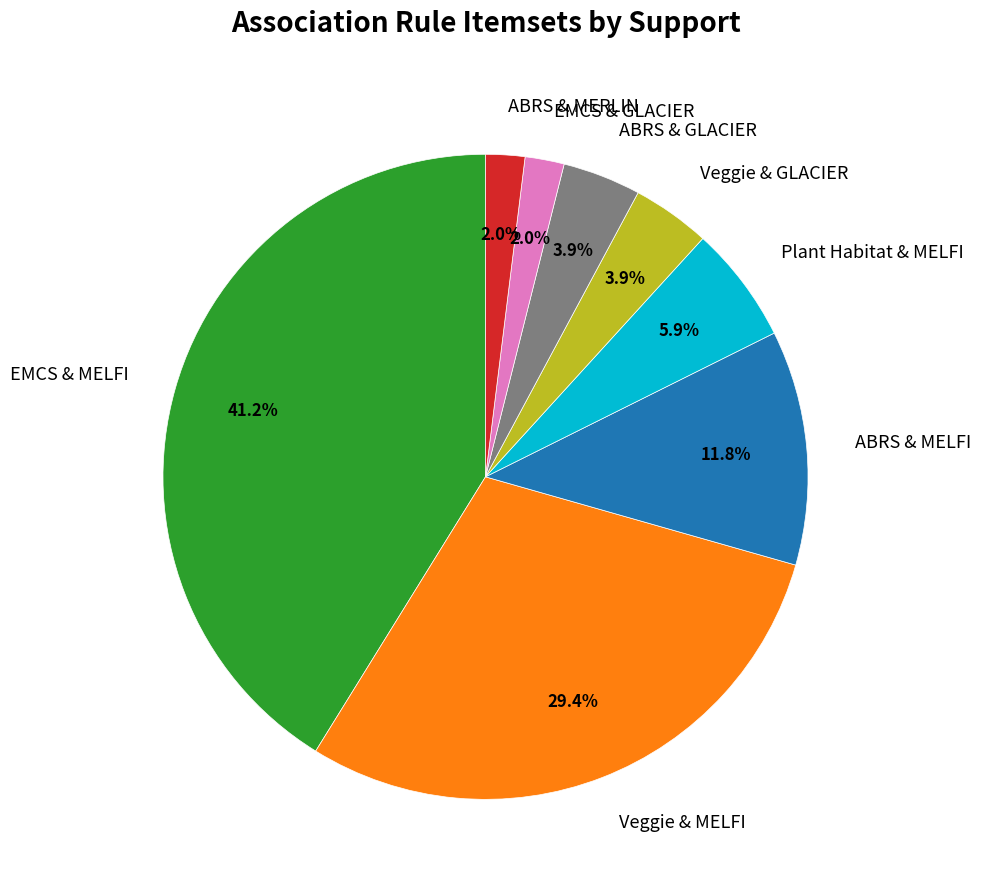

Does Plant Habitat & MELFI account for over 50% of the chart?

No